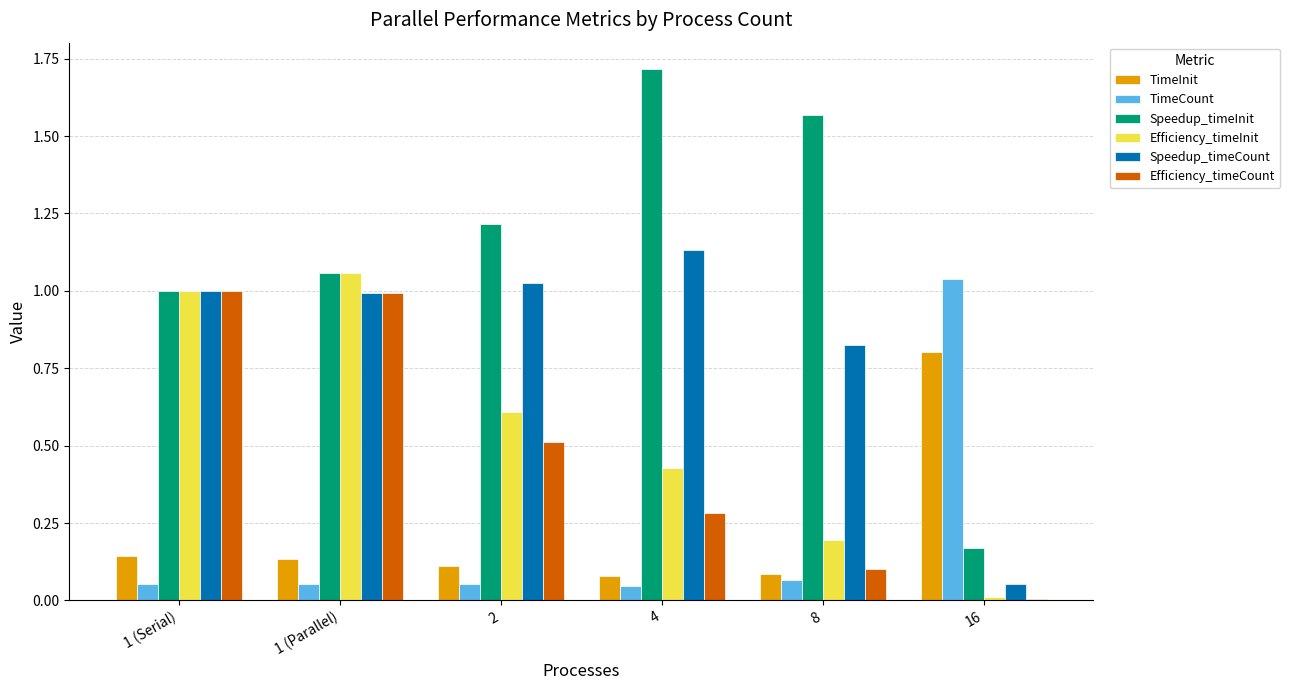

Which category has the highest value across all series?

4